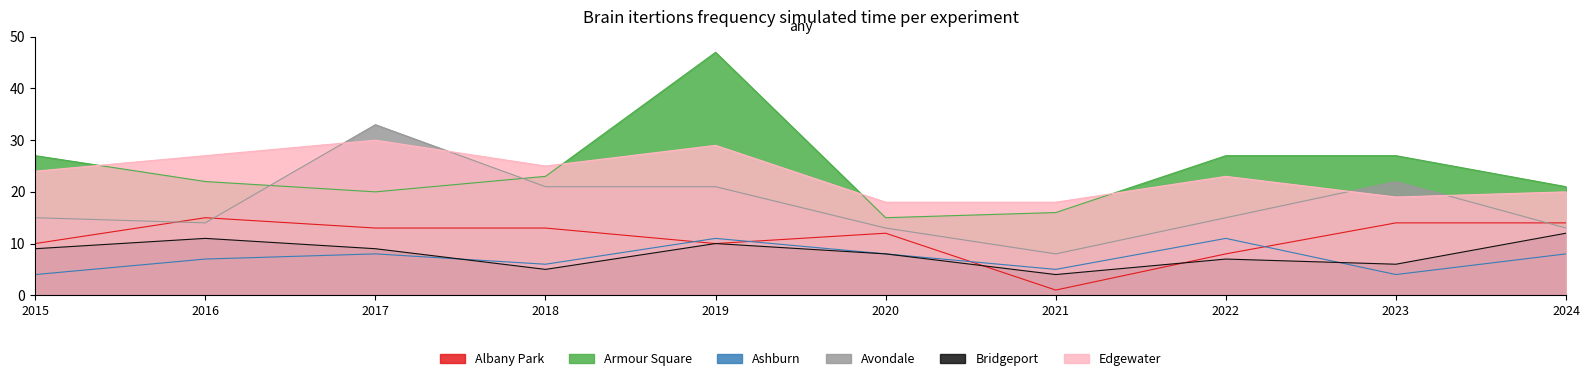

True or false: Armour Square and Albany Park intersect in this chart.

False